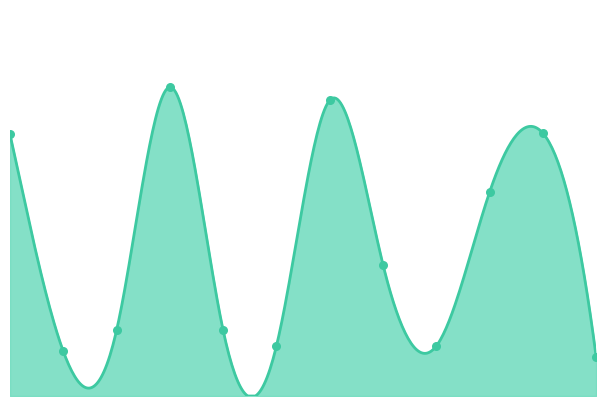

What is the ratio of the value at 10 to the value at 6?

0.9